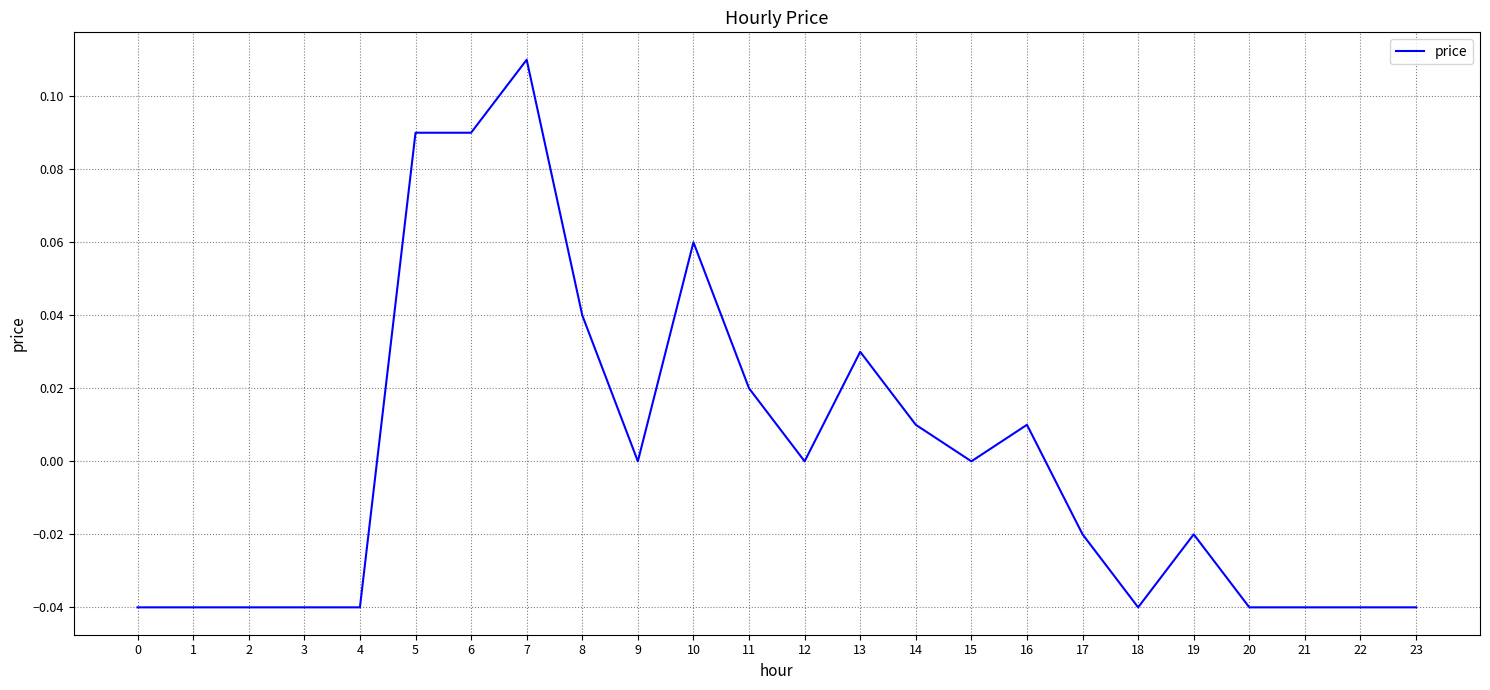

True or false: there are more than 2 points higher than both neighbors.

True